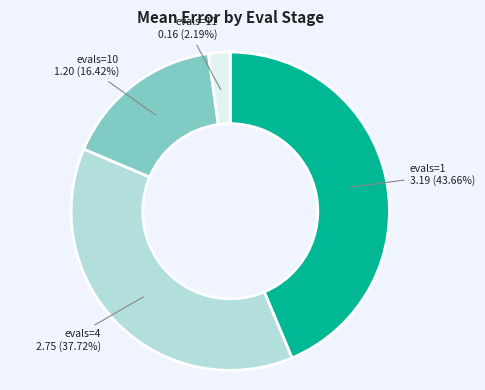

Does any single category account for the majority?

No